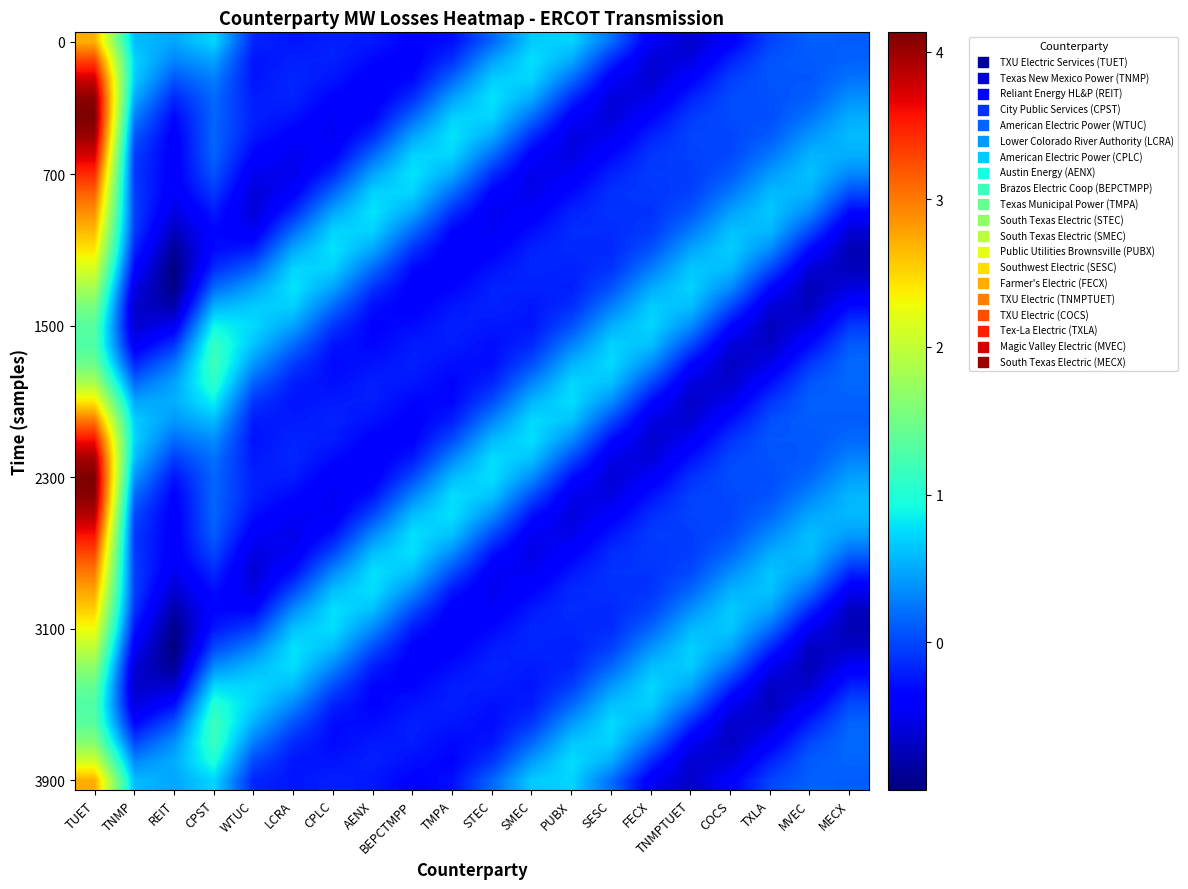

What is the difference between the highest and lowest values at PUBX?

1.3